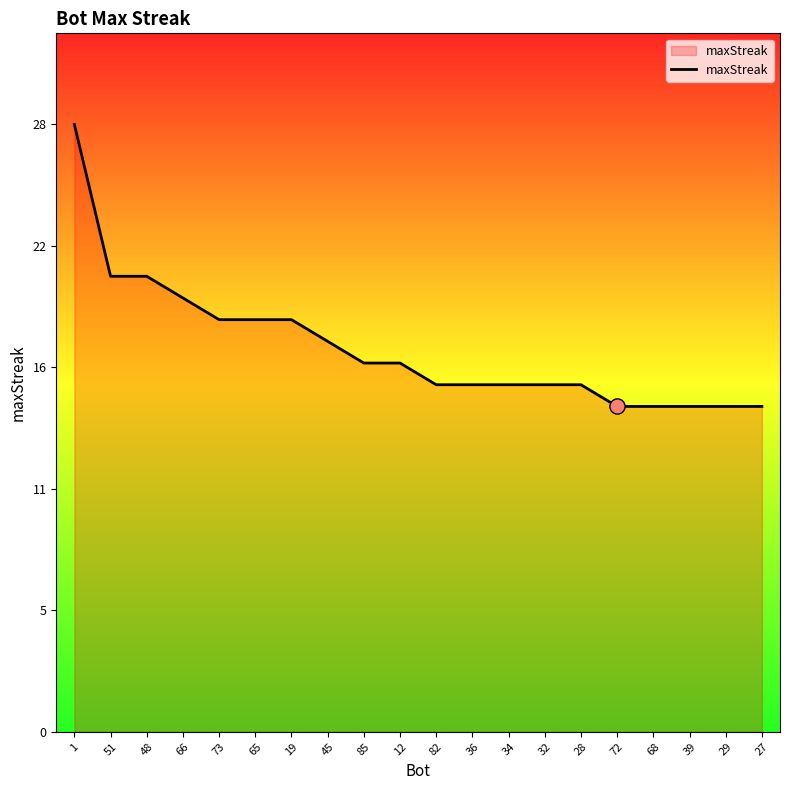

Between 19 and 48, which is larger?

48